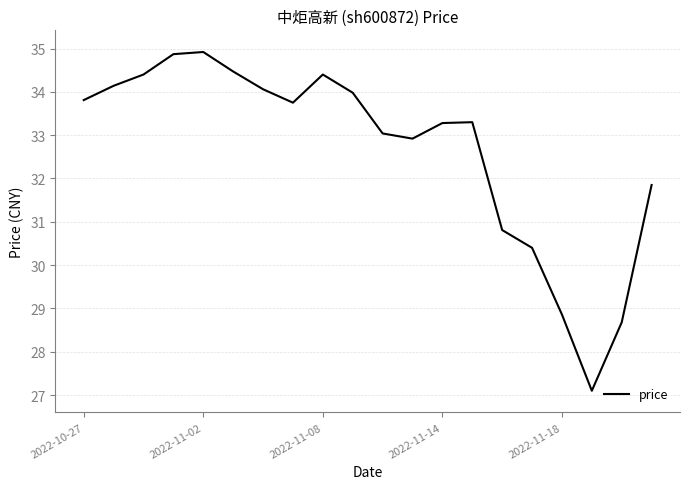

What is the maximum value shown in the chart?

34.9